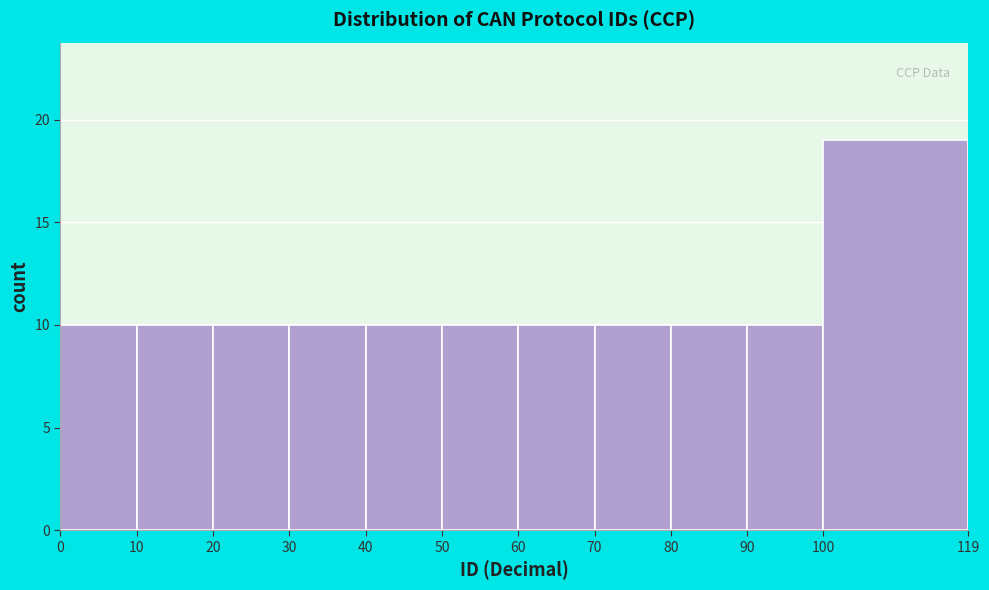

How tall is the bar that spans 80 to 90 on the x-axis? The values are not printed on the chart, so give them approximately, as read against the axis.

10